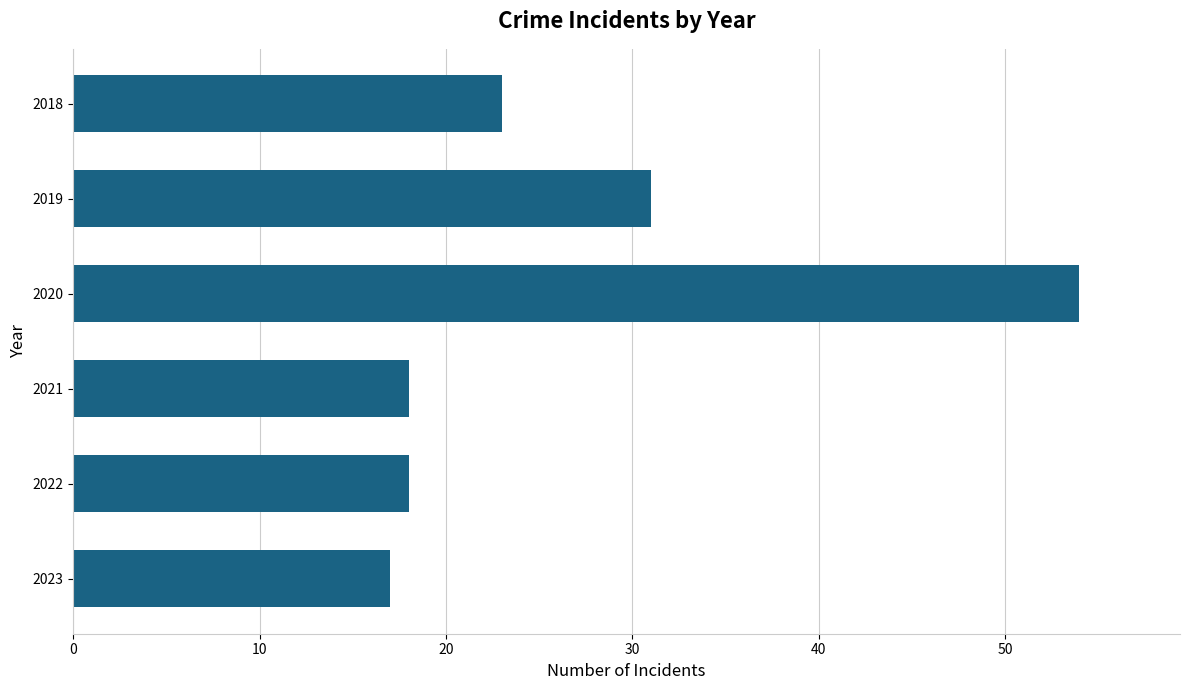

How many categories are shown in the chart?

6